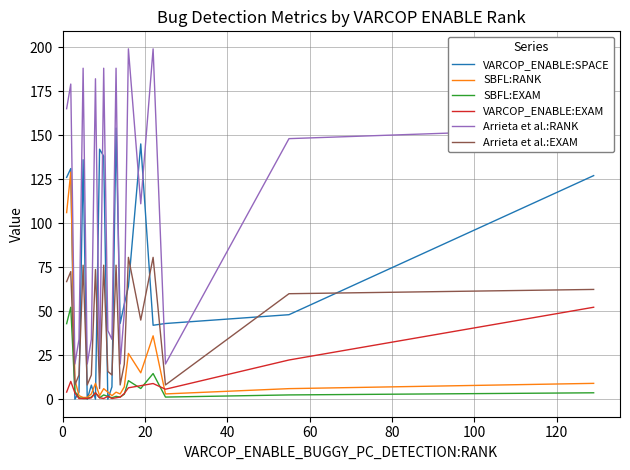

True or false: Arrieta et al.:EXAM and Arrieta et al.:RANK cross at least once.

False